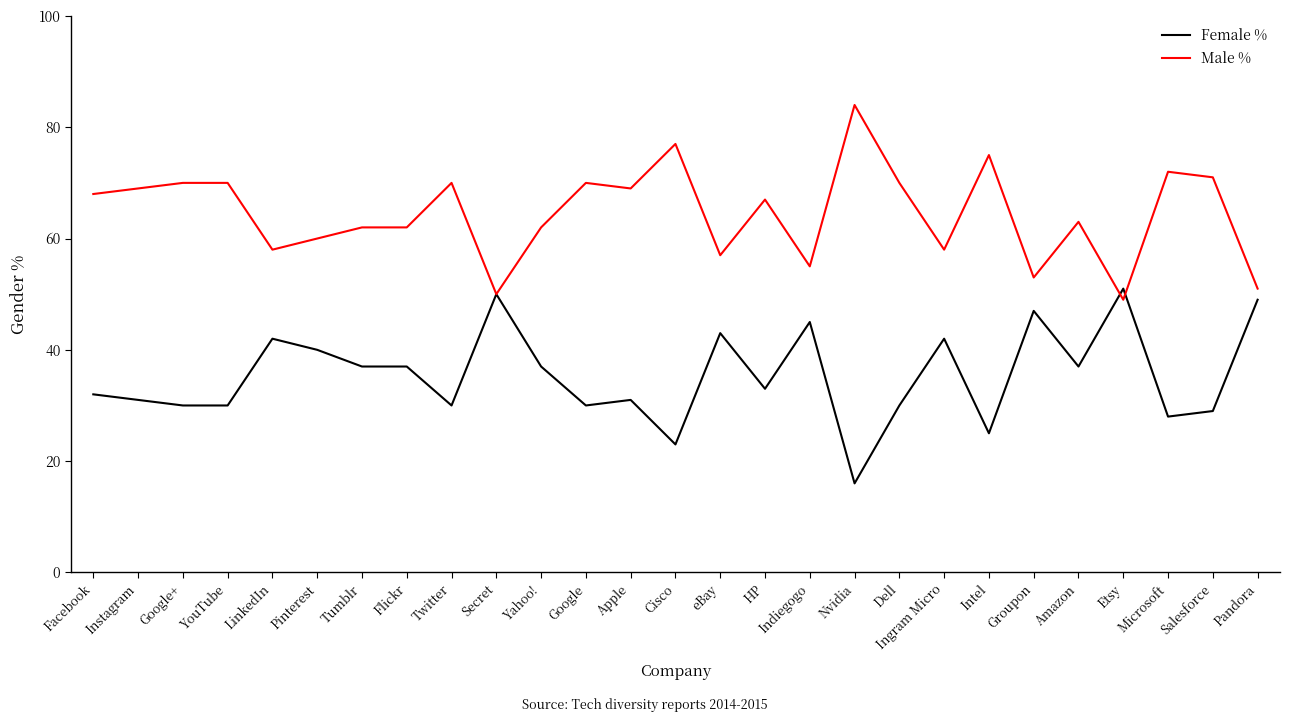

What value does the Male % series have at Secret?

50